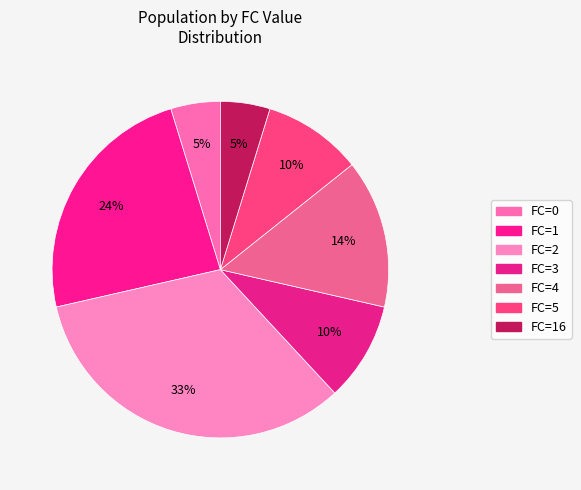

How many slices are in this pie chart?

7